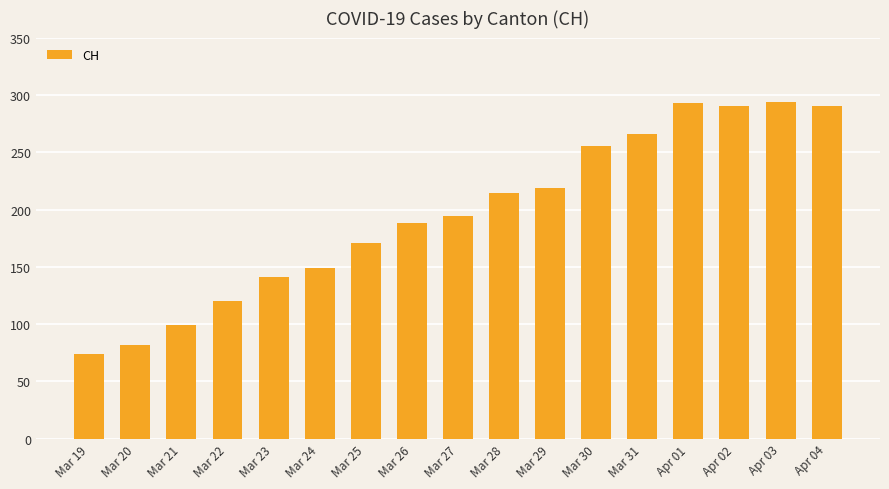

What is the average value?

196